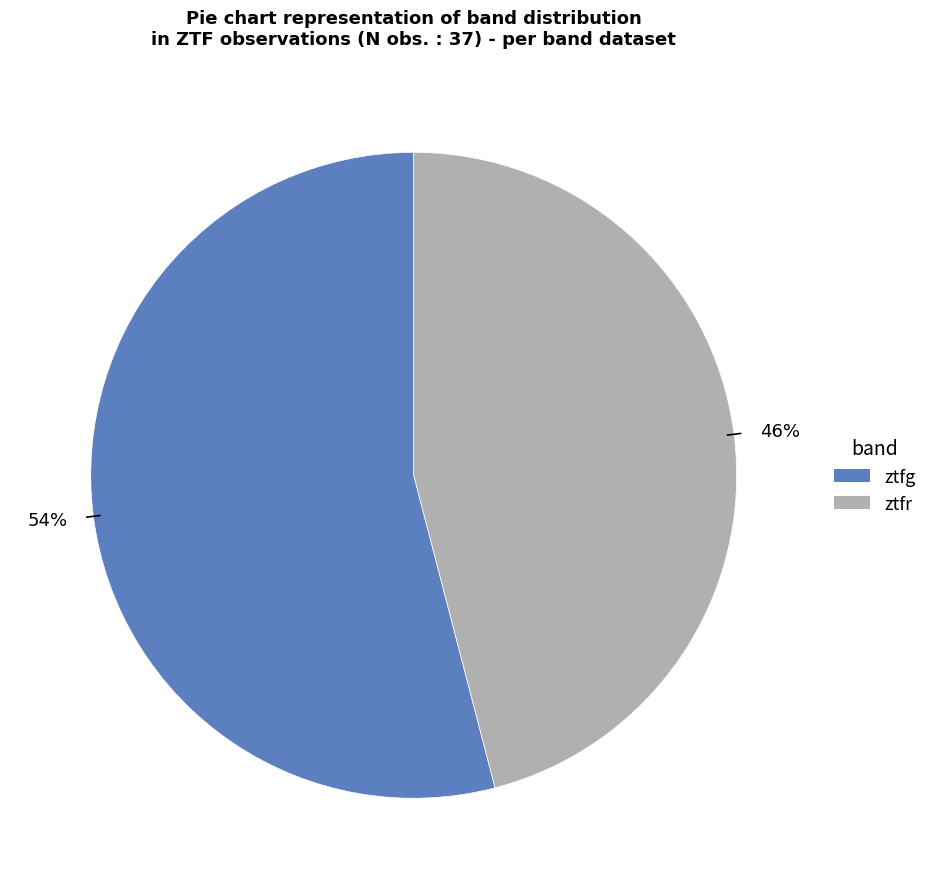

Which category accounts for the majority?

ztfg